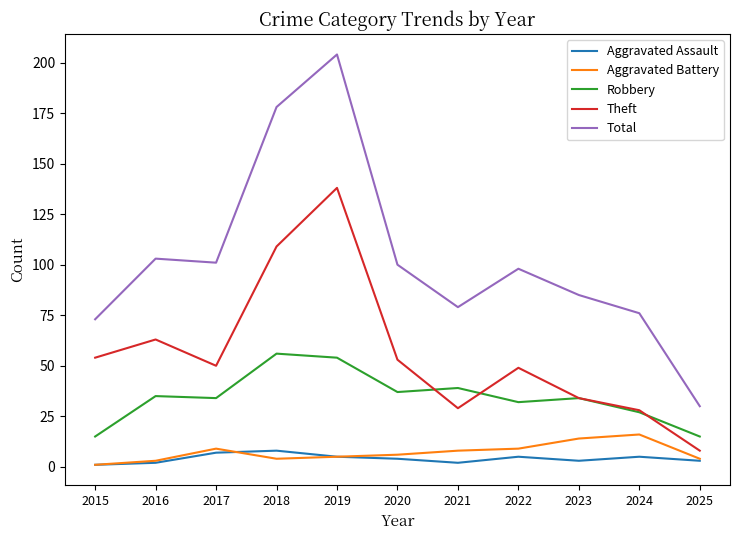

Is it true that Total equals 204 at 2019?

True